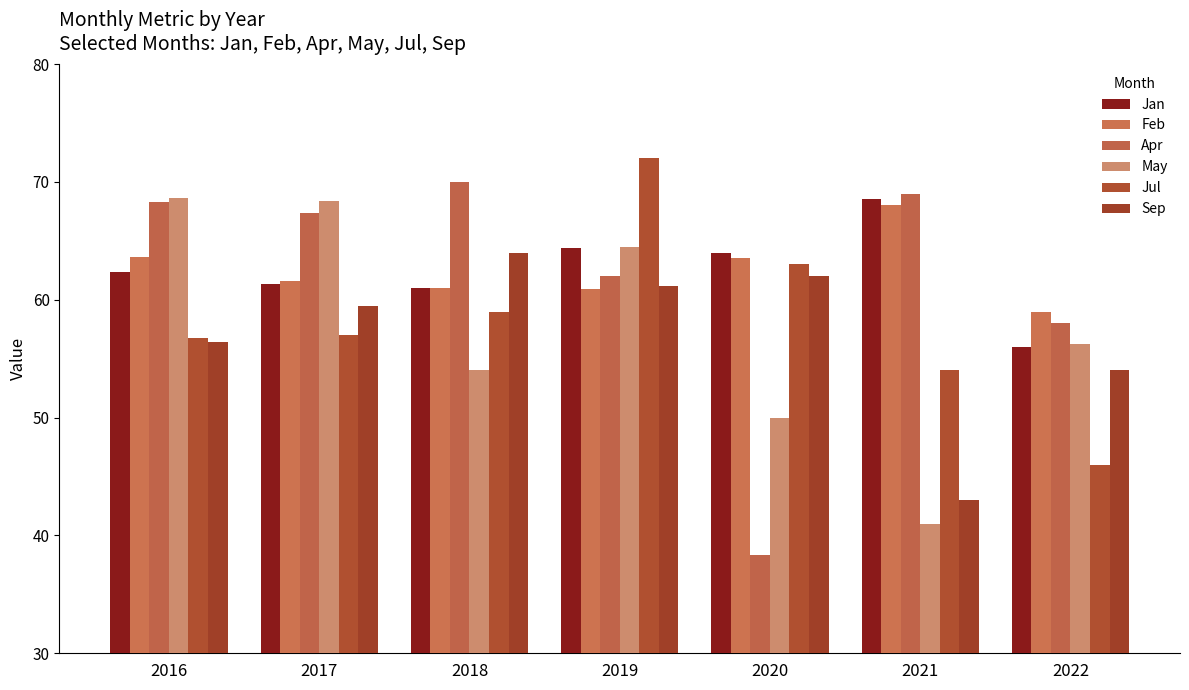

How many bars are there in total?

42